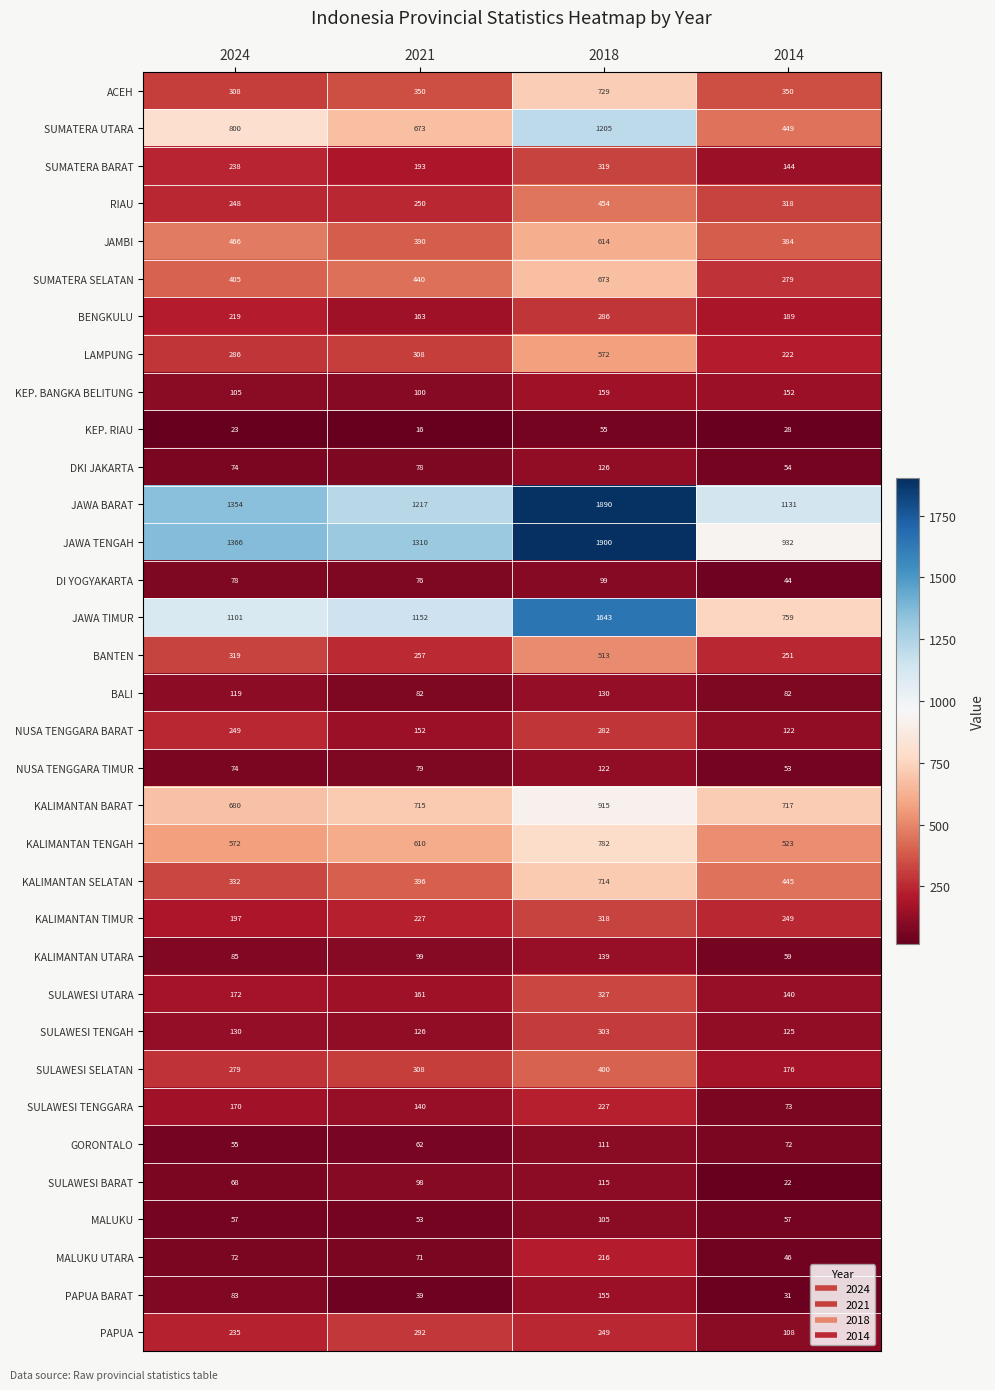

Is it true that PAPUA equals 249 at 2018?

True